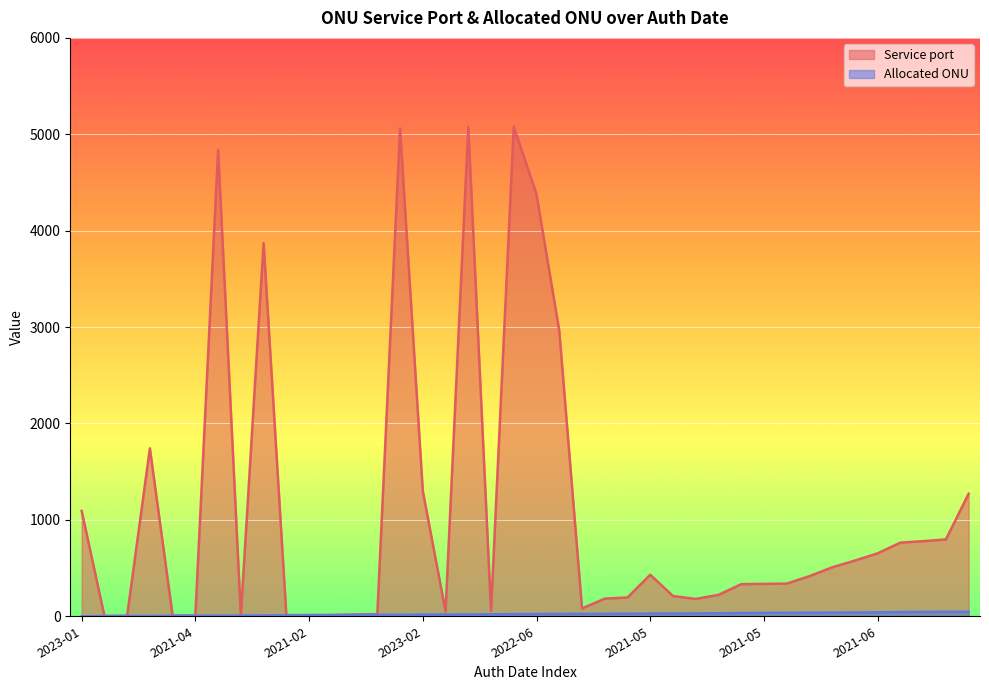

What is the value of the Allocated ONU point at the 33rd from the left?

27